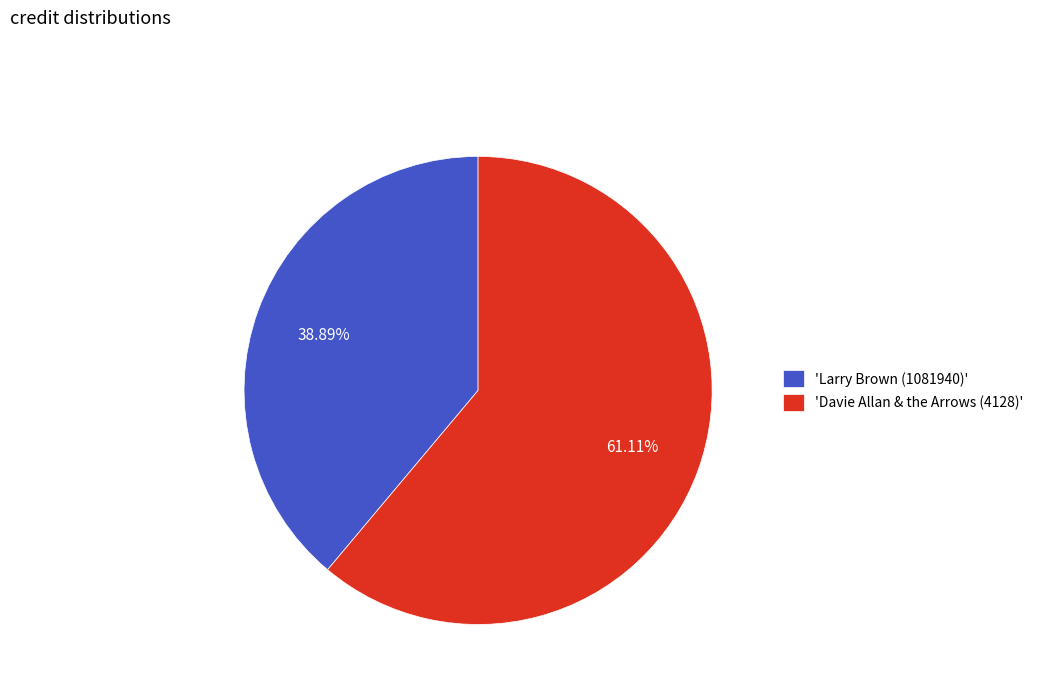

Which category has the biggest portion of the pie?

'Davie Allan & the Arrows (4128)'